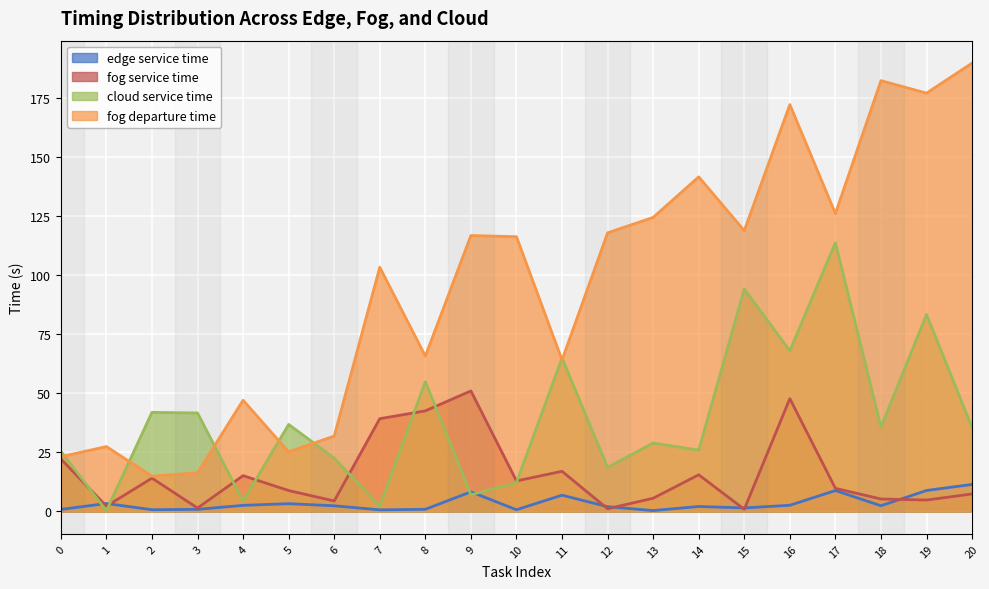

Which series has the widest spread of values?

fog departure time